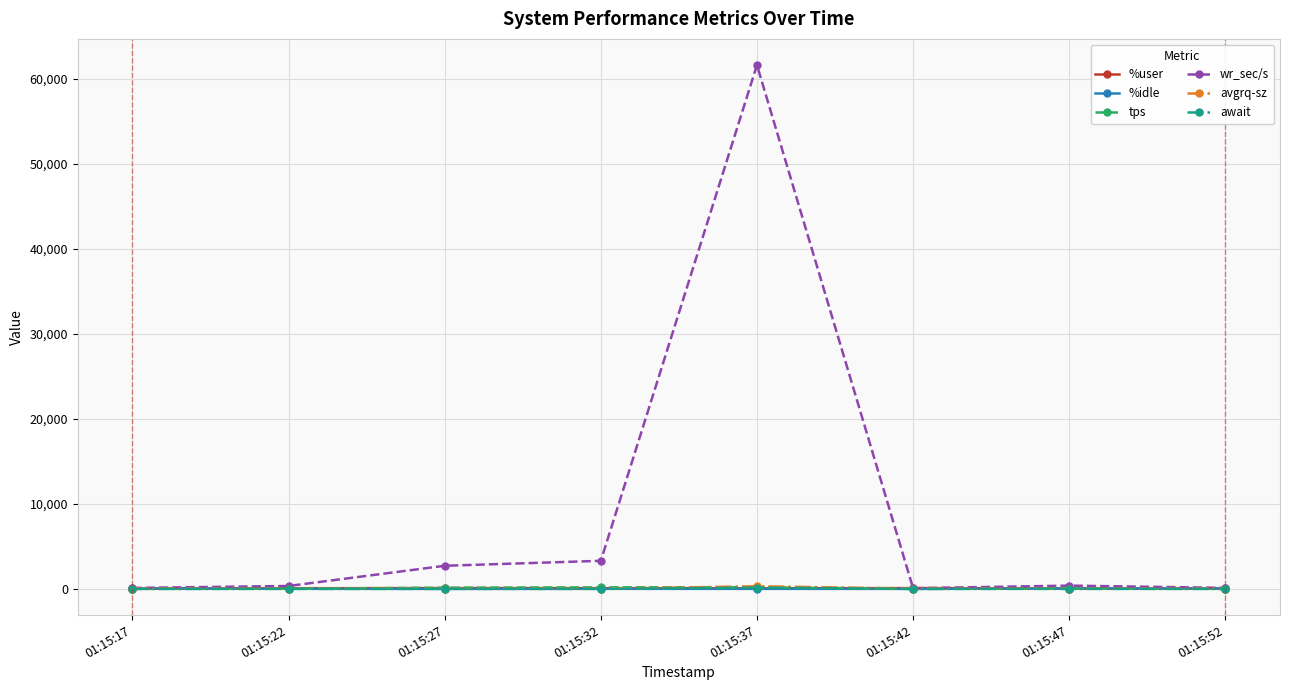

What is the value of the wr_sec/s point at the 5th from the left?

61590.4